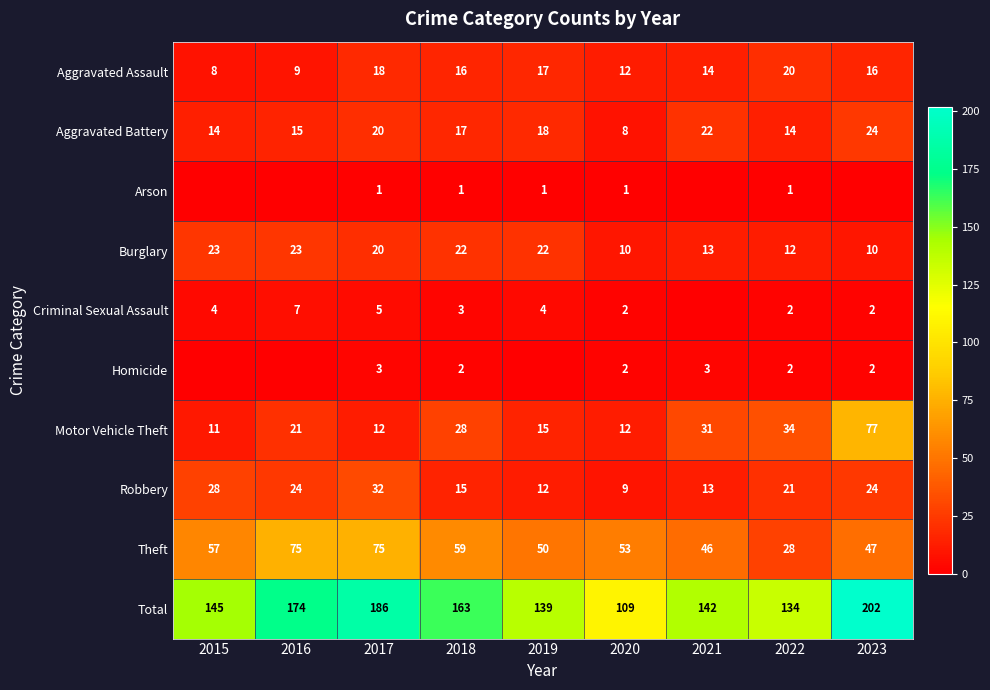

Between 2021 and 2018, which is larger?

2018